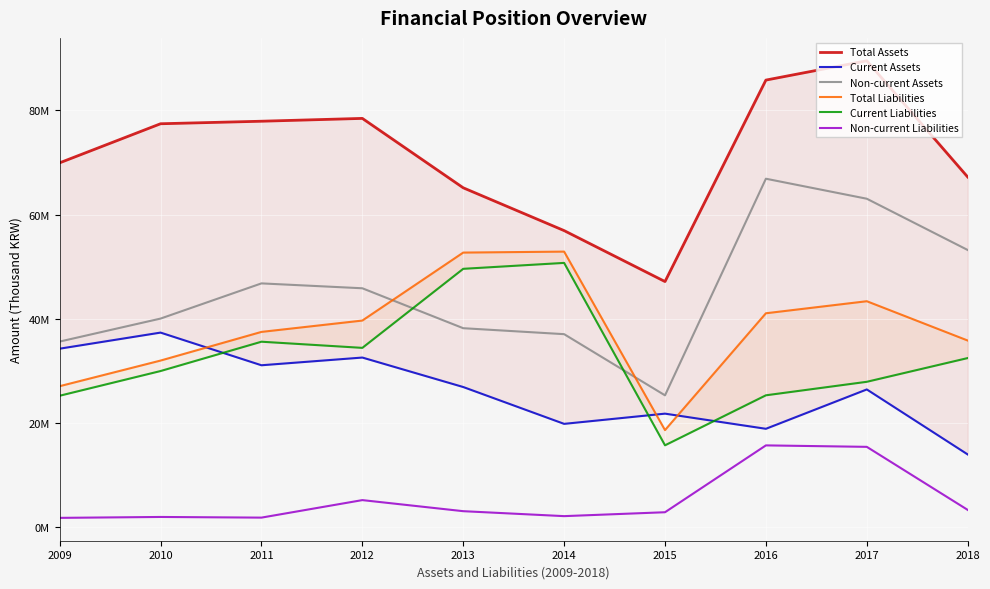

The value of Non-current Assets at 2016 is 66896824. True or false?

True